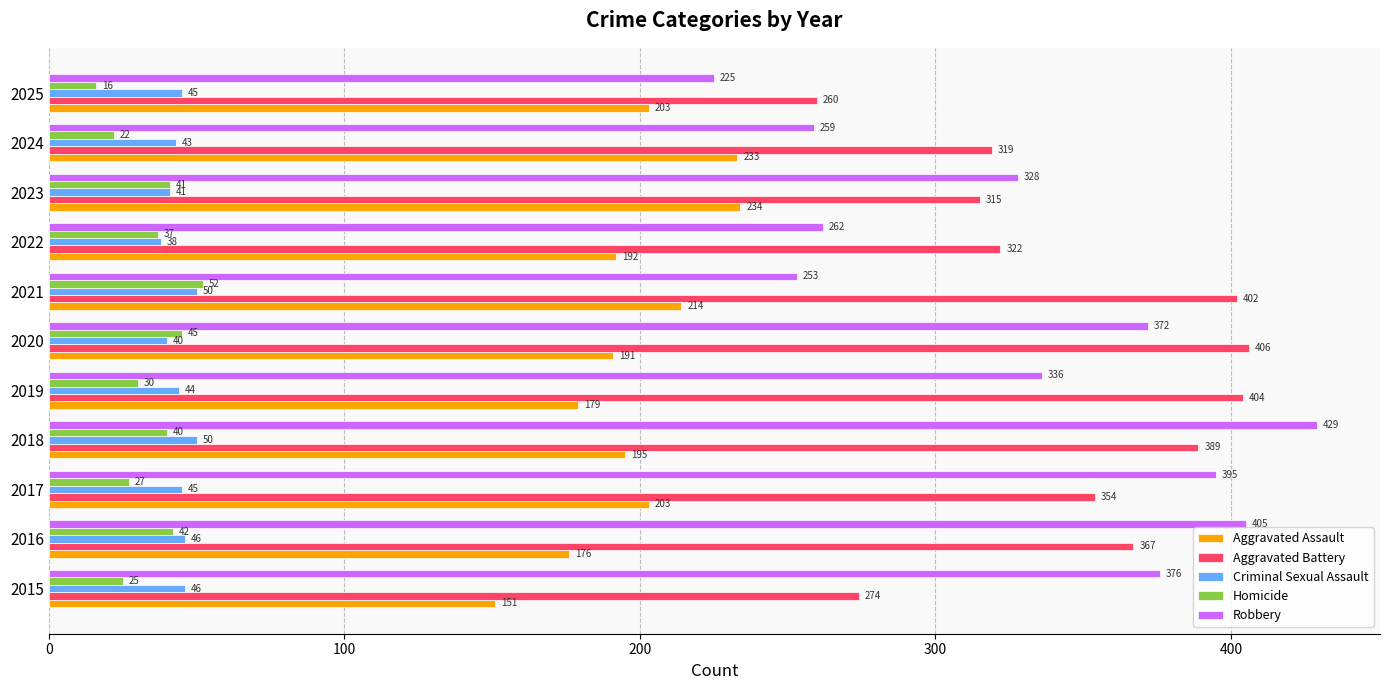

What is the difference between the highest and lowest values at 2017?

368